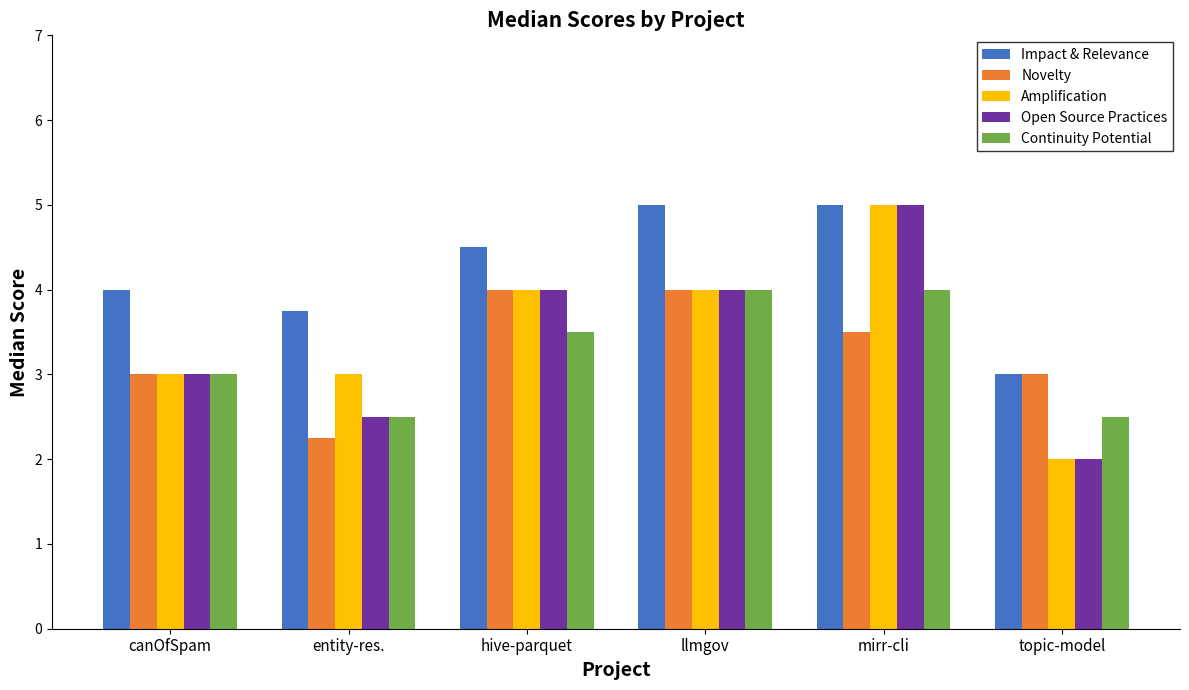

How many Amplification values are between 3 and 4?

4